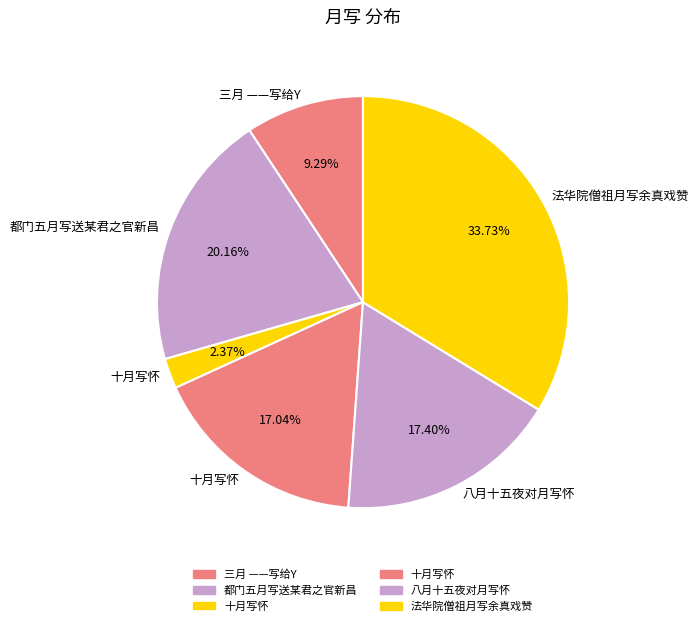

How many segments does this pie chart have?

6